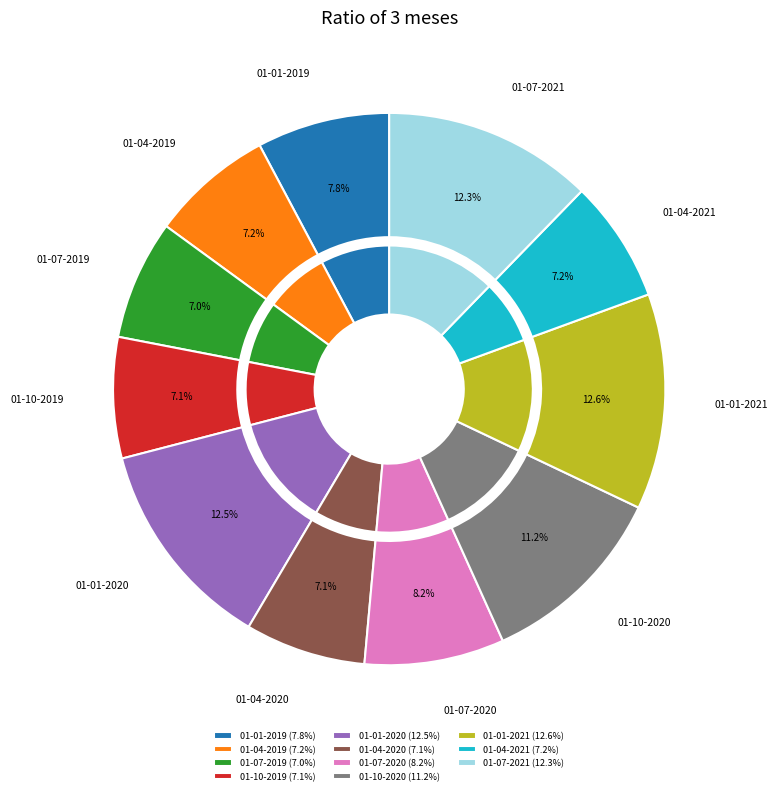

How much of the chart is everything except 01-10-2020?

88.8%